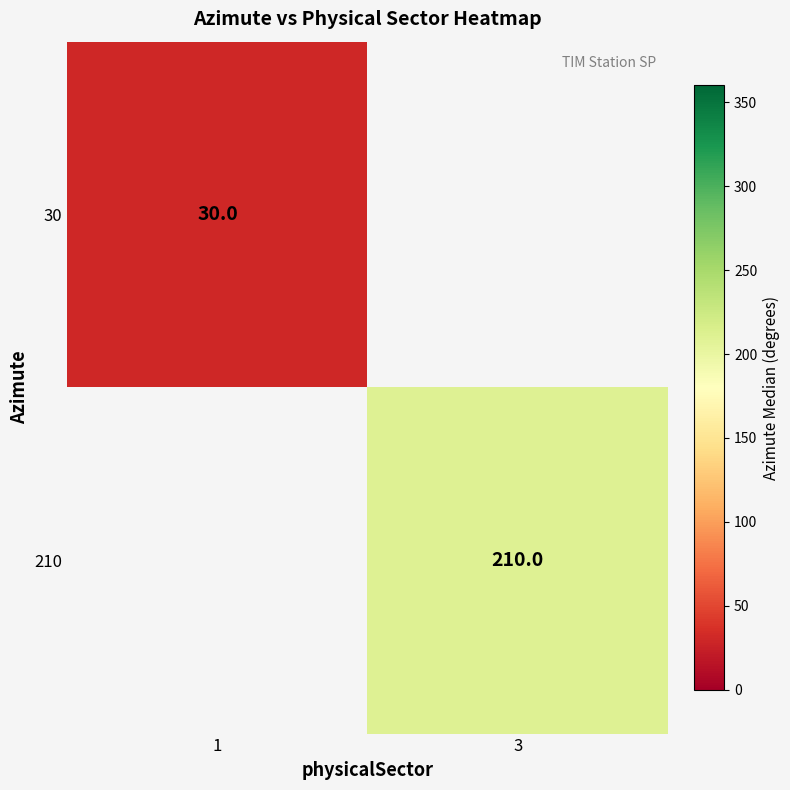

How many categories are shown in the chart?

2